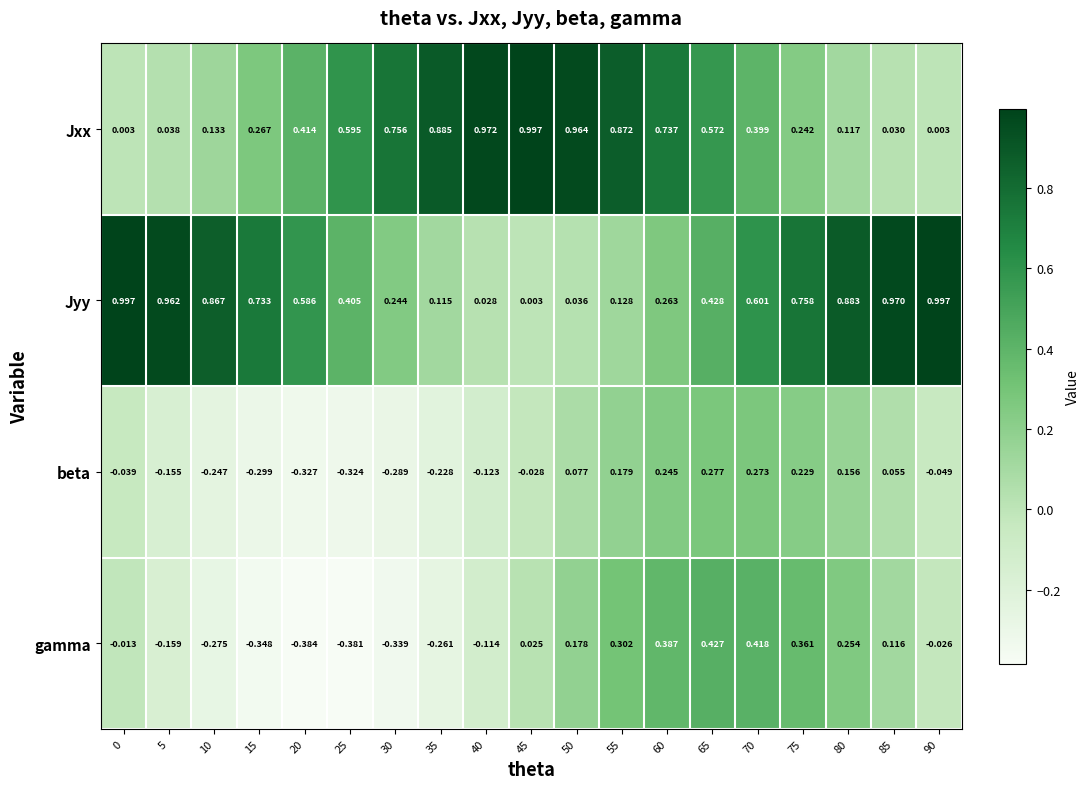

What is the minimum value shown in the chart?

-0.4